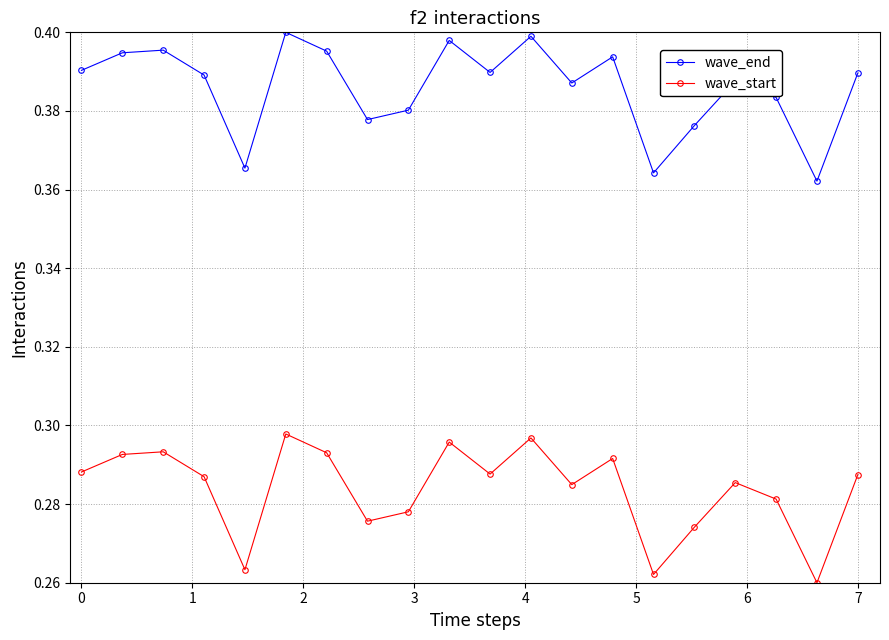

True or false: wave_end has more than 0 interior local peaks.

True